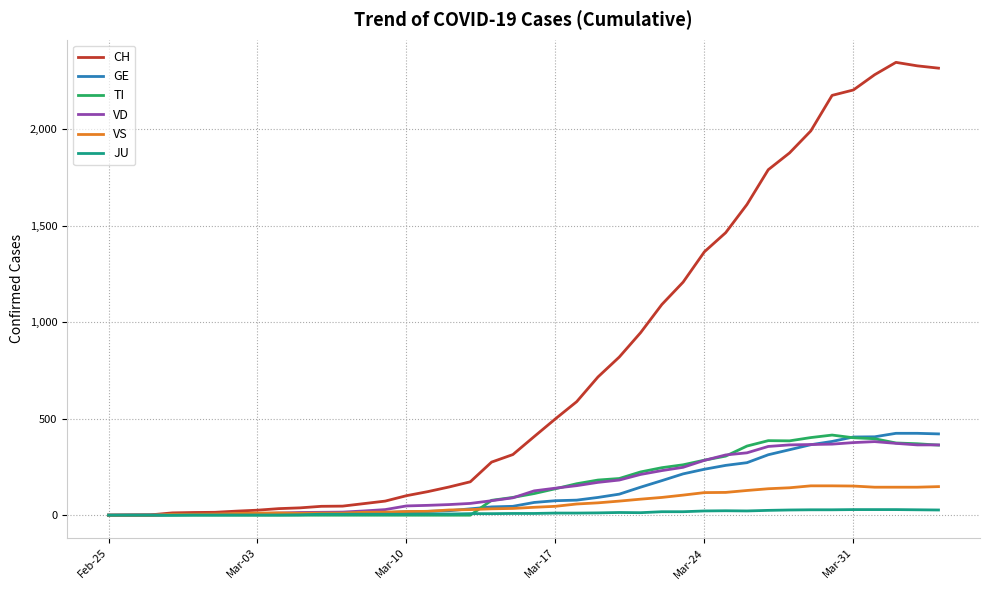

Which series has the largest range (max minus min)?

CH